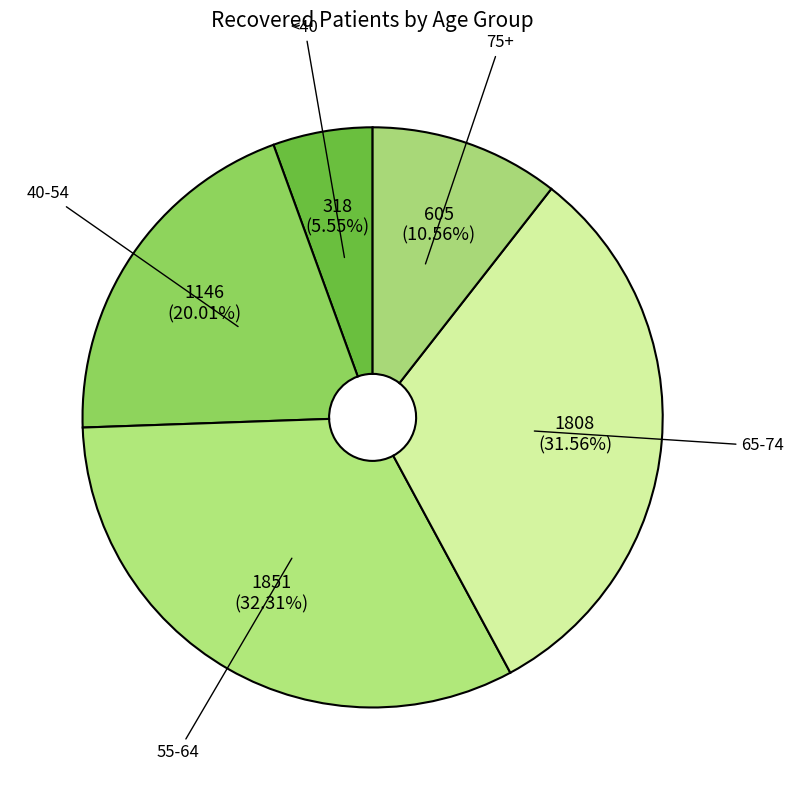

Between 75+ and <40, which is larger?

75+